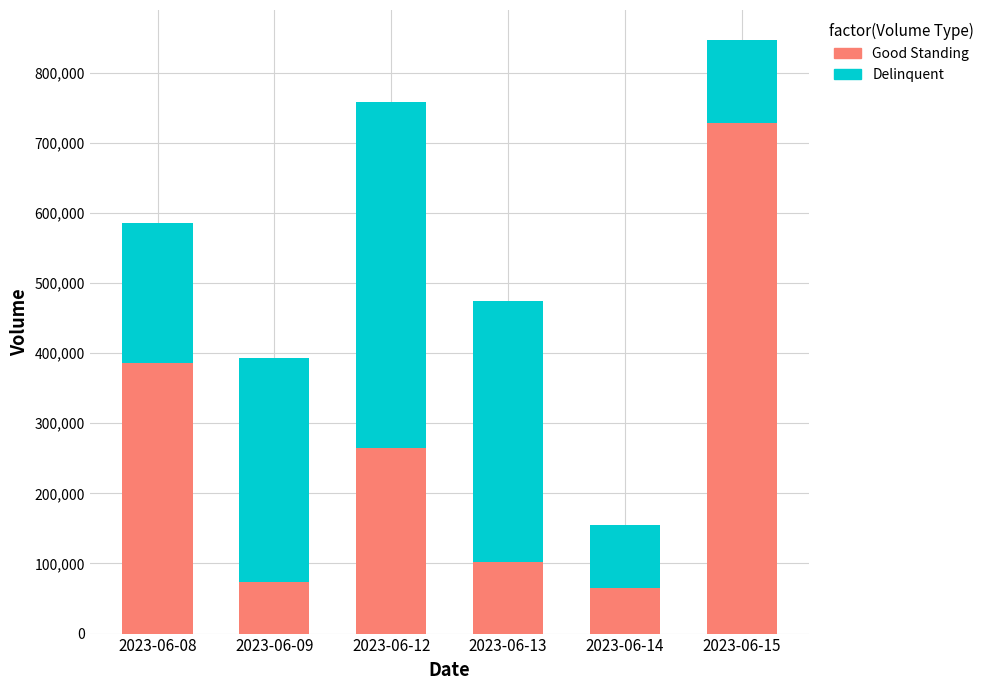

Where does the Good Standing series first go above 264437?

2023-06-08